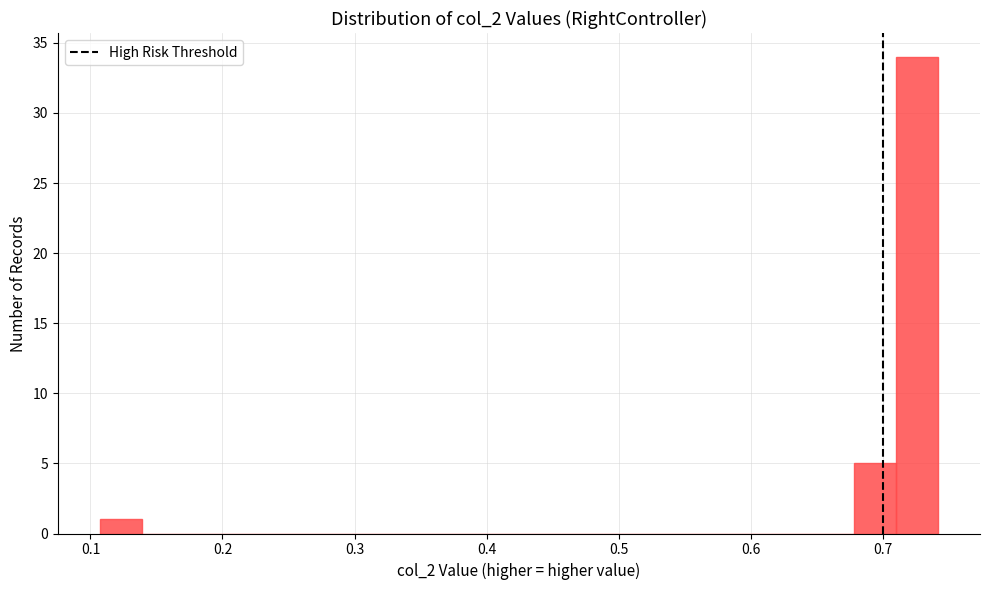

Around what value on the x-axis is the tallest bar? Give the approximate position of its centre, as read against the axis.

0.73